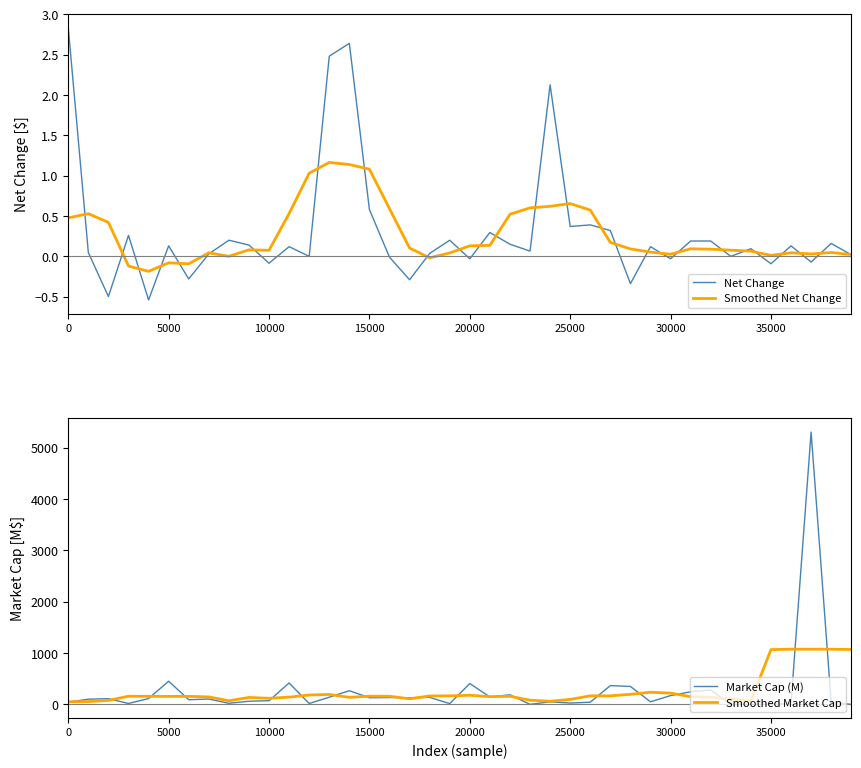

True or false: Net Change has a value of 0.0 at 5000.

False